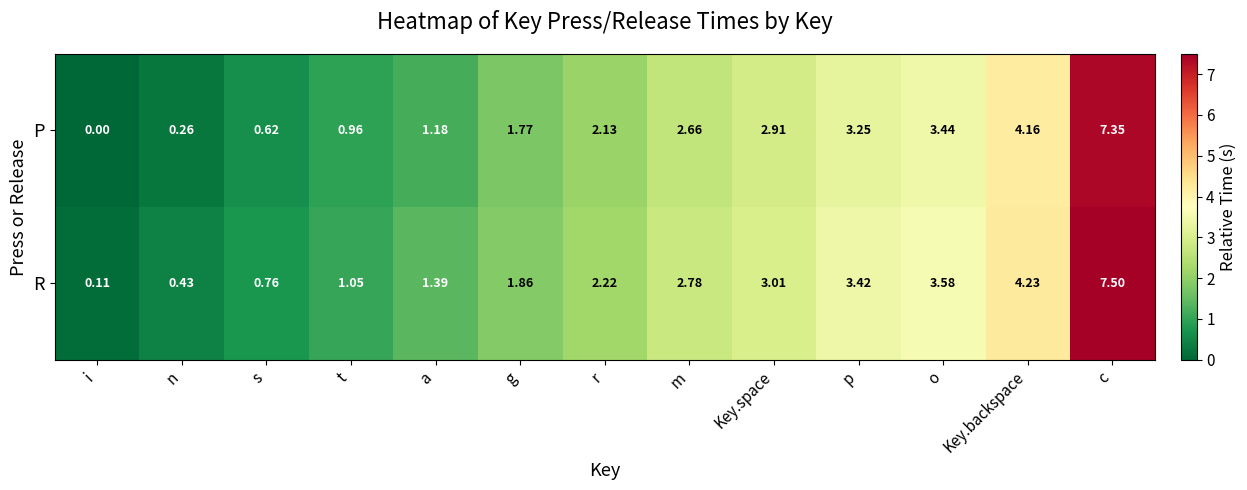

At which label does P reach its minimum?

i